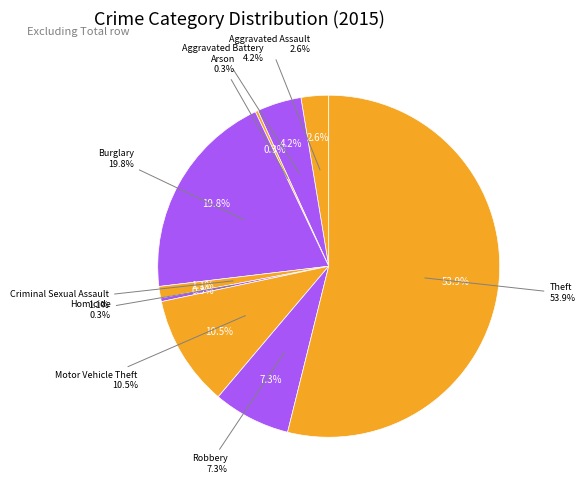

True or false: Aggravated Battery accounts for 15% of the total.

False